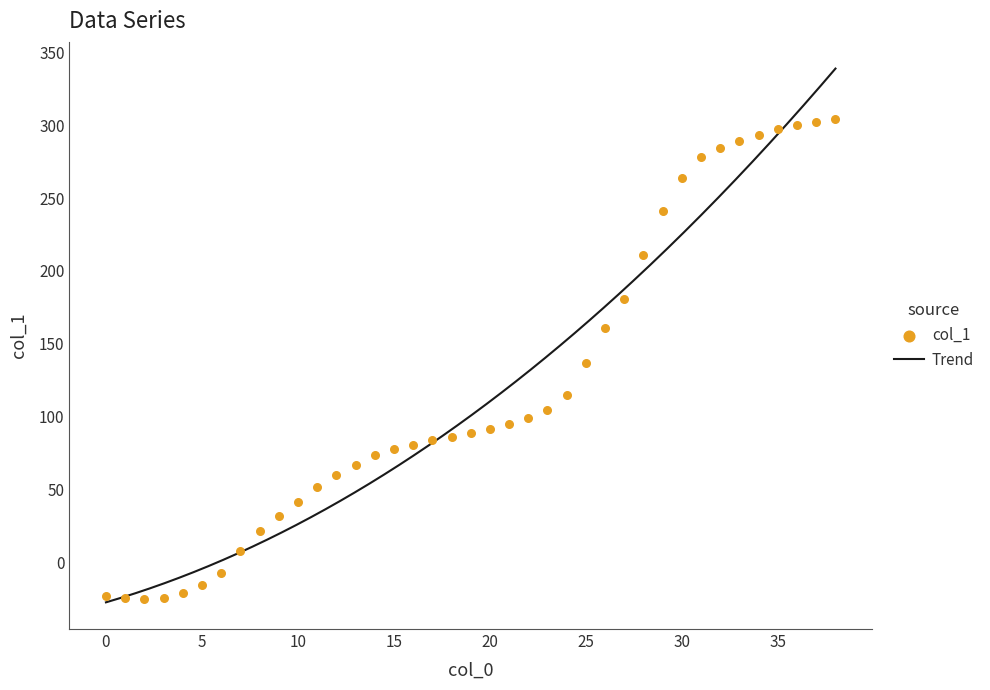

Between 9 and 11, which is larger?

11